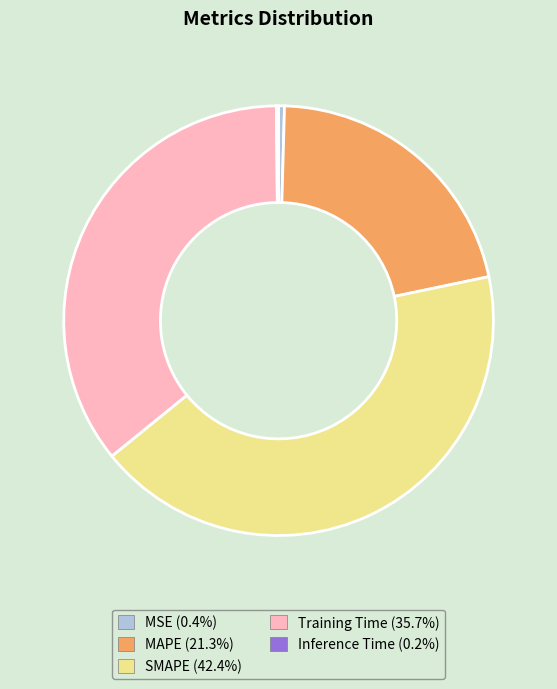

Is Training Time the majority of the pie?

No